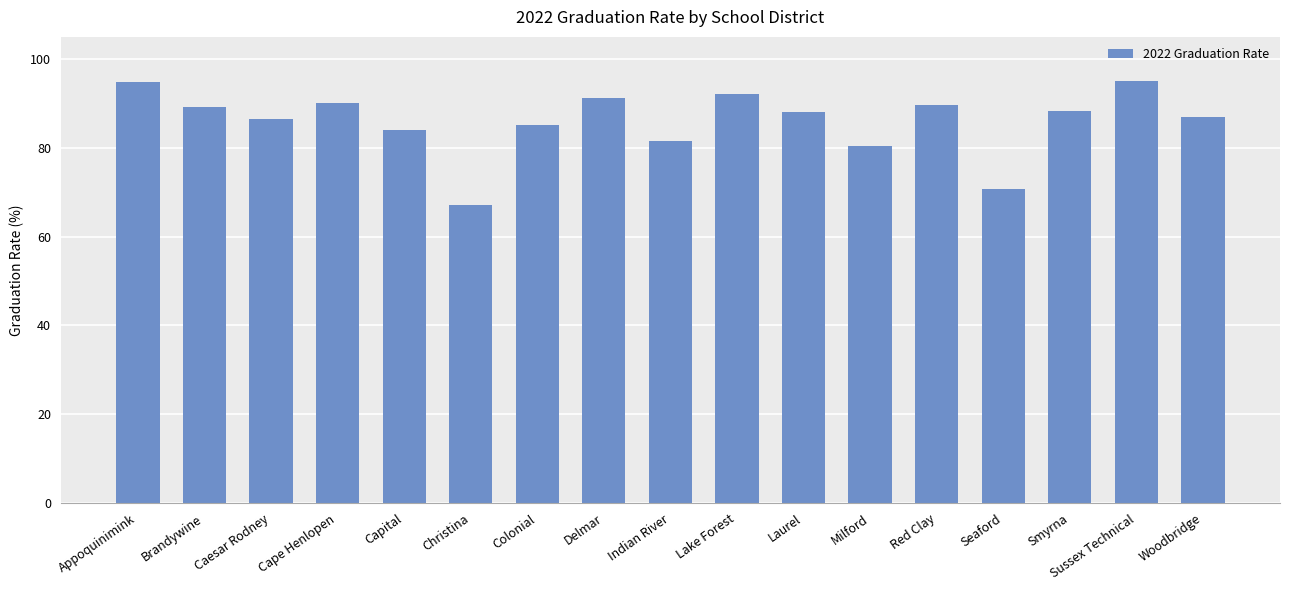

How many data points does each series have?

17